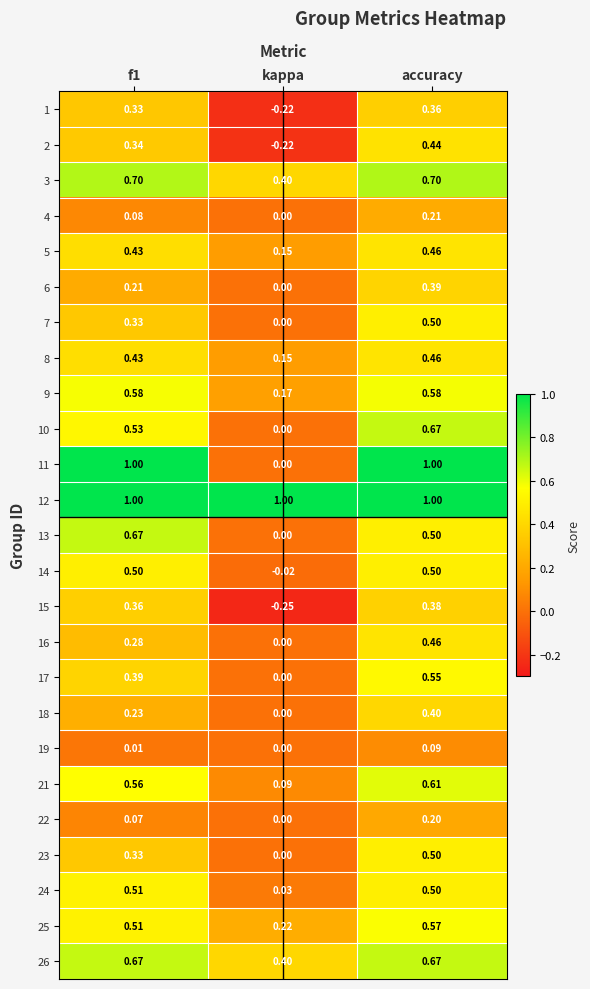

At which category is the sum across all series the highest?

accuracy